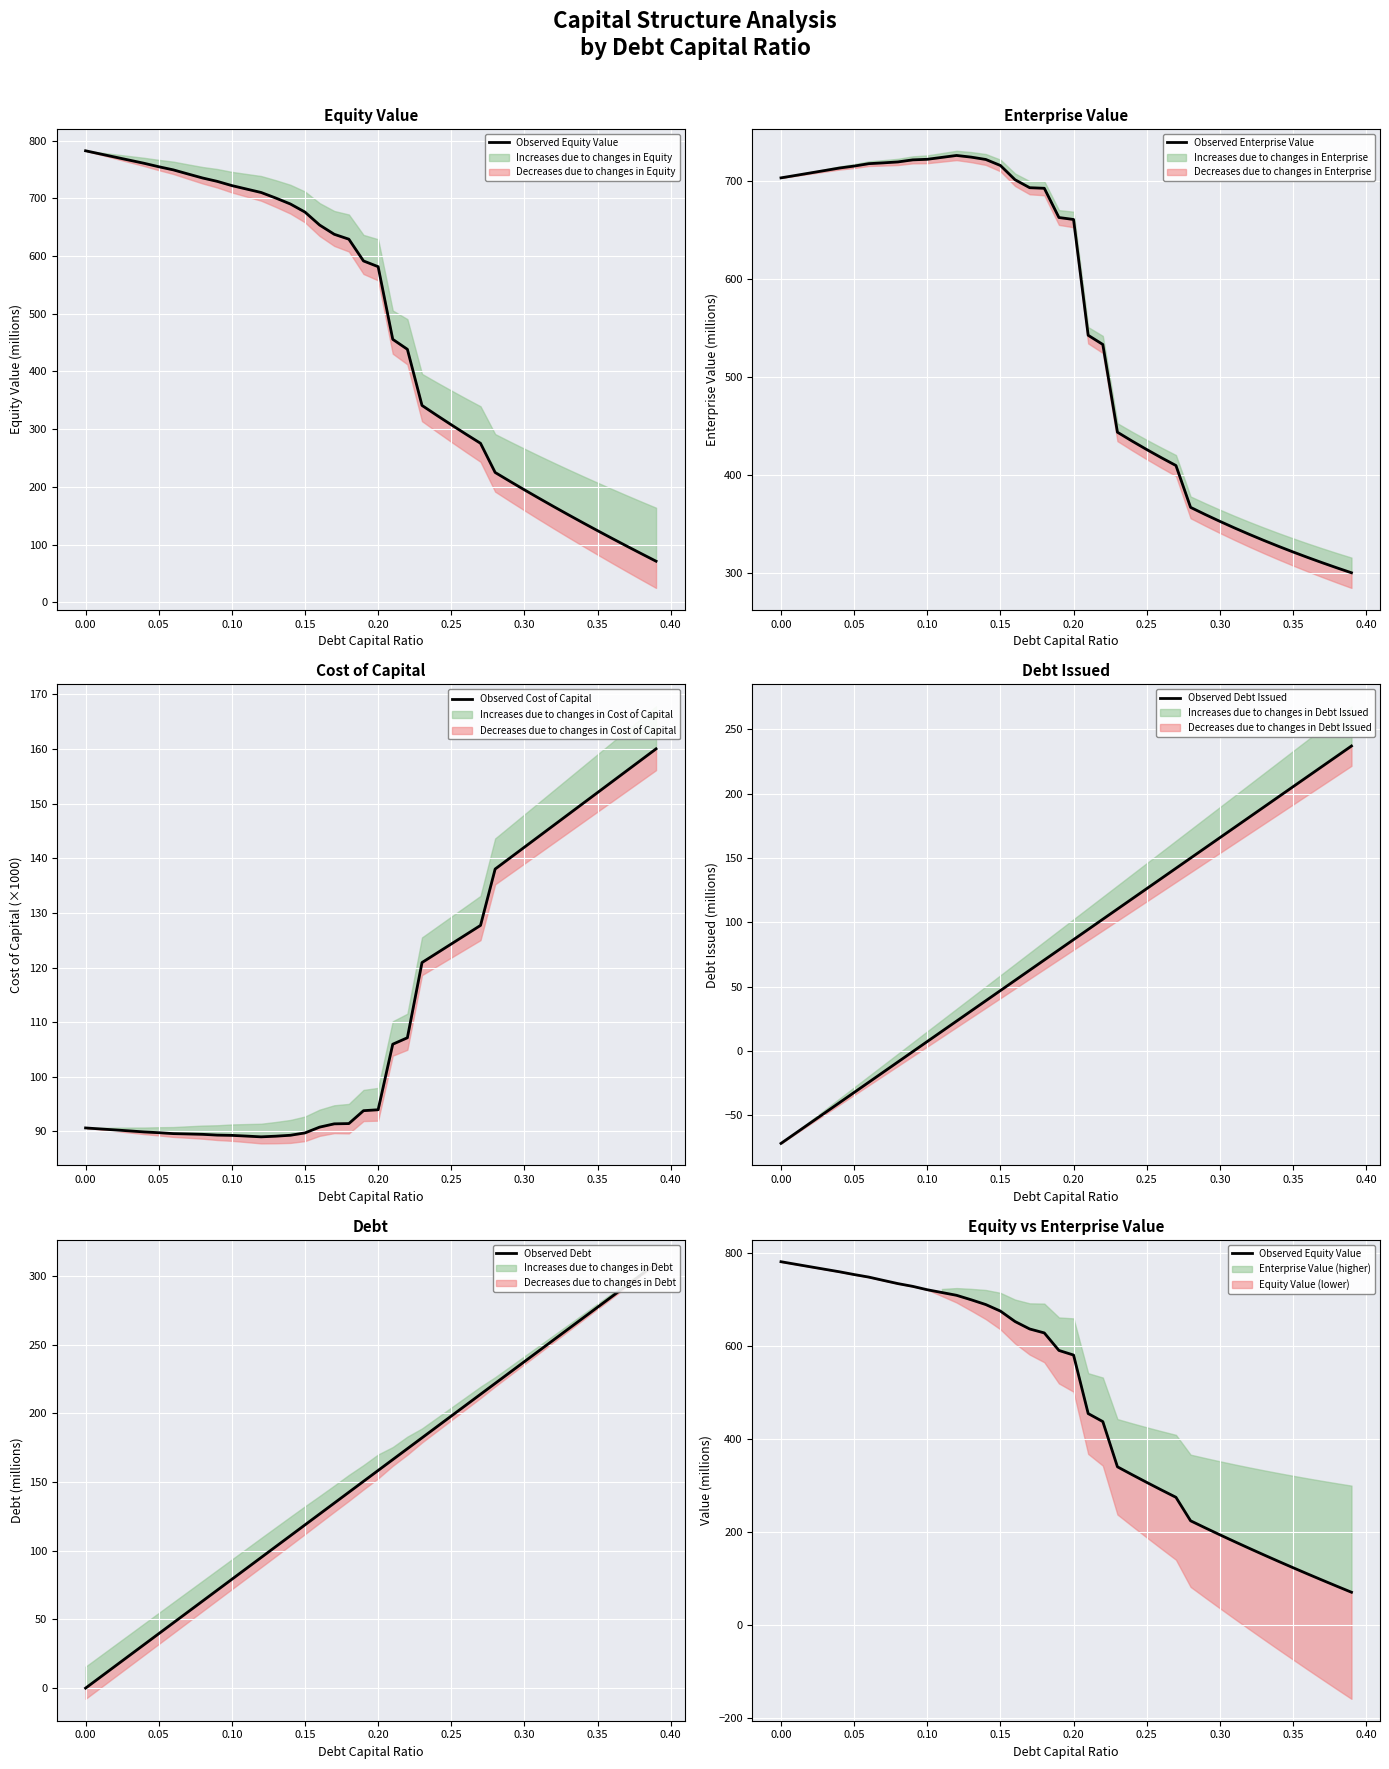

How many intersections are there between Observed Equity Value and Observed Debt?

1